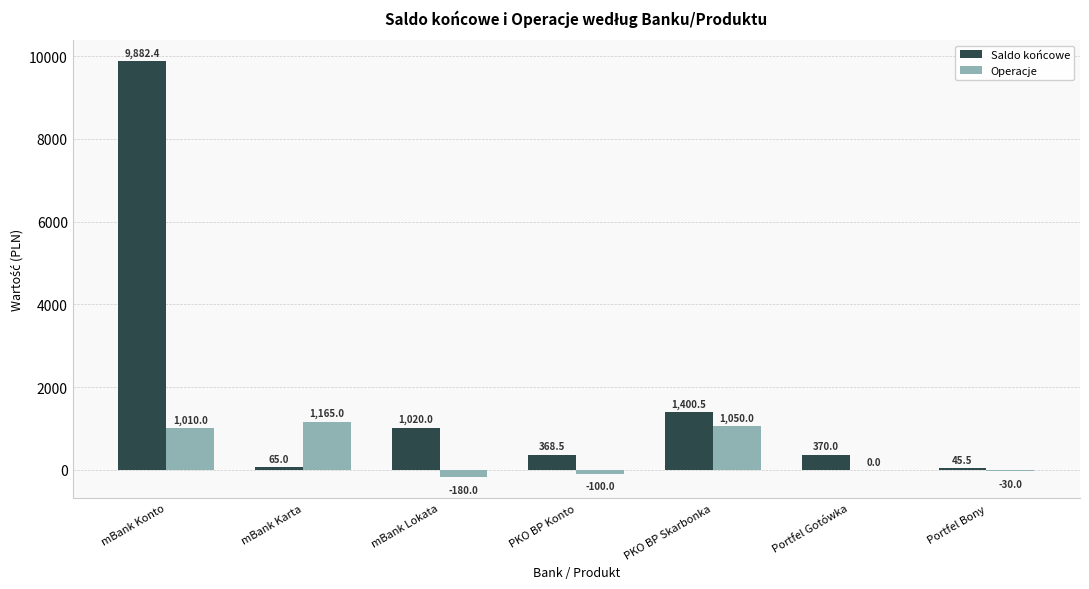

What is the maximum value shown in the chart?

9882.4